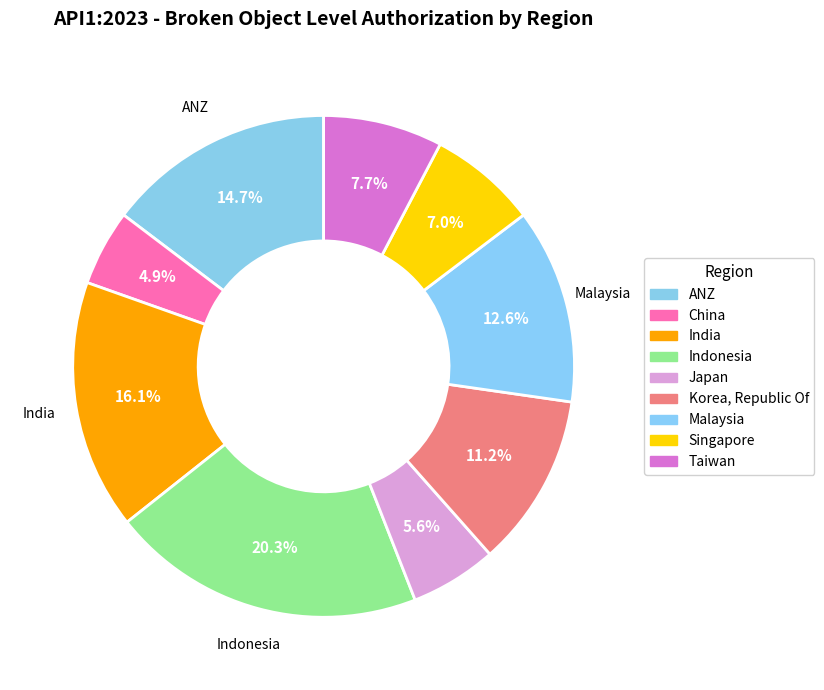

Count the number of slices in the pie.

9